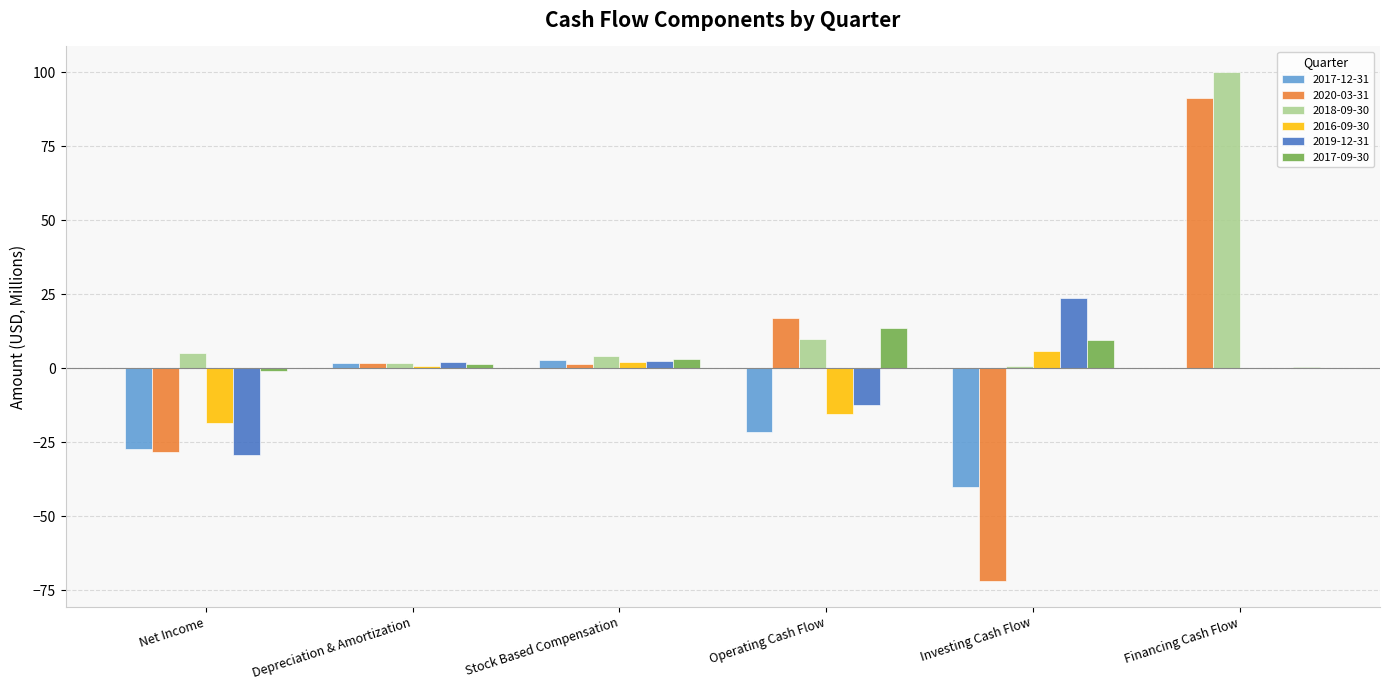

What are all the series names shown in the legend?

2017-12-31, 2020-03-31, 2018-09-30, 2016-09-30, 2019-12-31, 2017-09-30